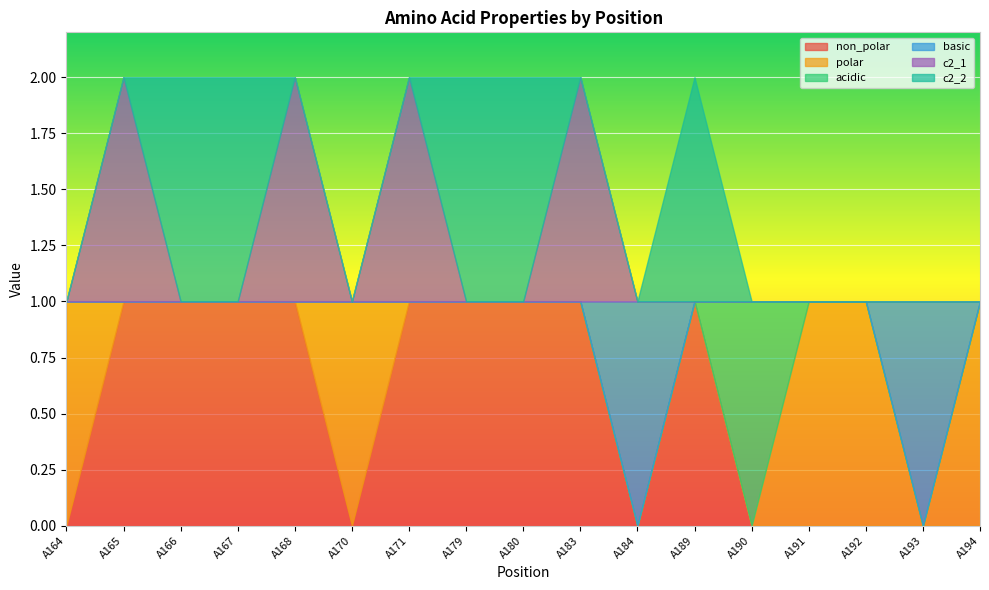

Which has a higher value, A170 or A167?

A167